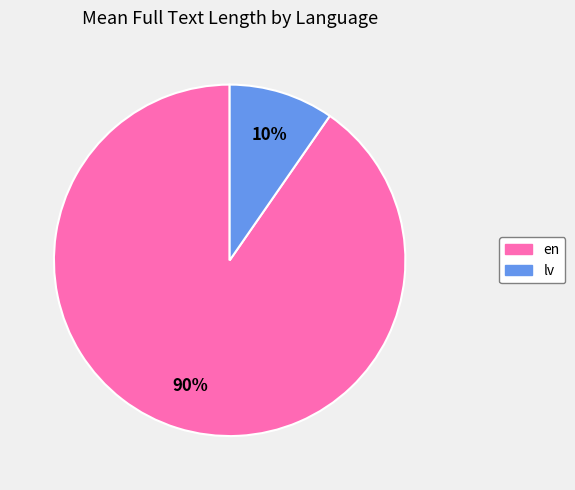

Which category has the biggest portion of the pie?

en